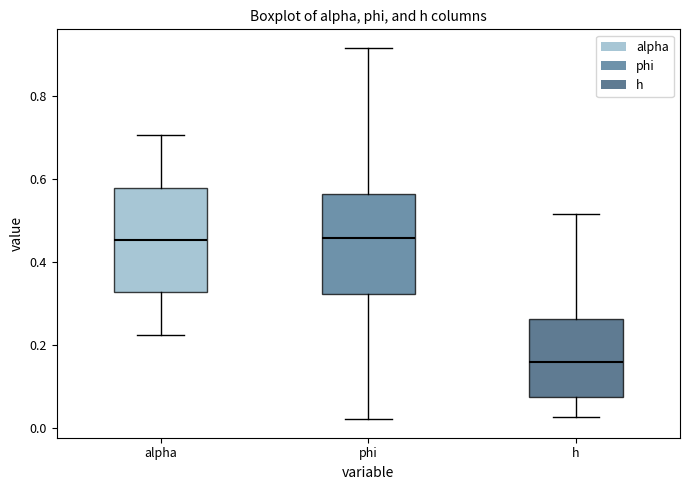

Reading left to right, transcribe this box plot: for each box, give where its median line is, the range the box spans, and where its two whiskers end, as read against the y-axis. The values are not printed on the chart, so give them approximately, as read against the axis.

alpha: median 0.46, box 0.32 to 0.58, whiskers 0.22 to 0.70
phi: median 0.46, box 0.32 to 0.56, whiskers 0.02 to 0.92
h: median 0.16, box 0.08 to 0.26, whiskers 0.02 to 0.52